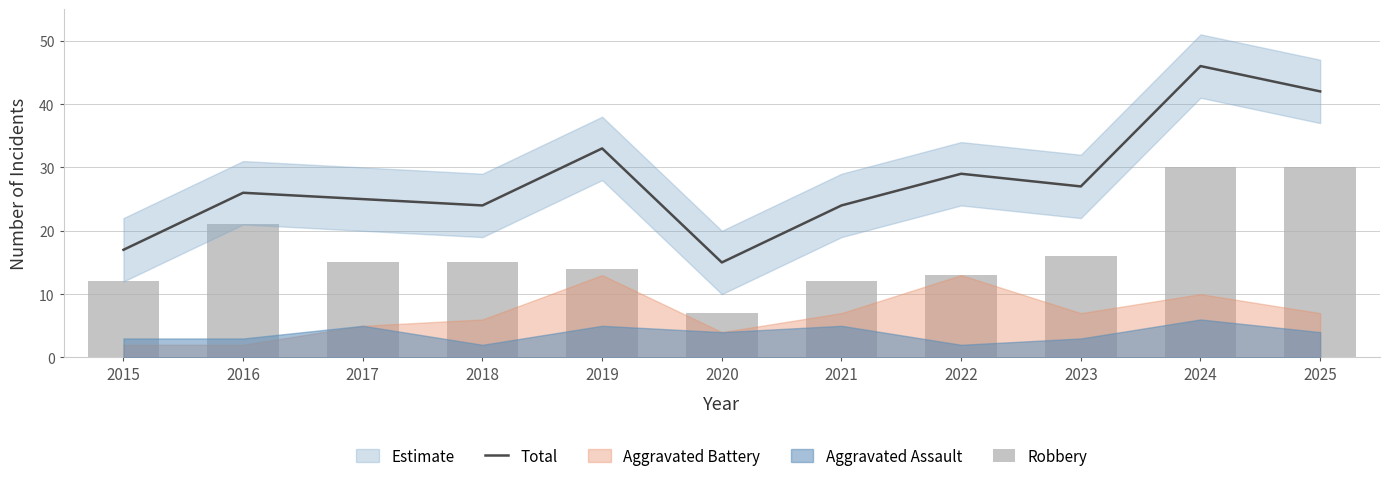

Reading right to left, transcribe all the data shown in this chart.

Total: 42	46	27	29	24	15	33	24	25	26	17
Robbery: 30	30	16	13	12	7	14	15	15	21	12